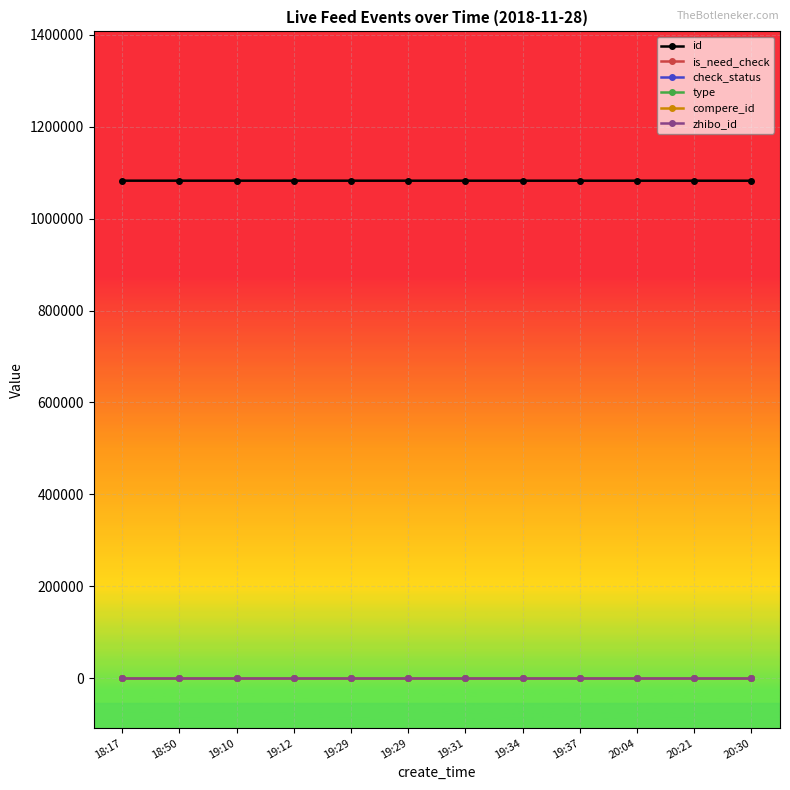

Does the chart have visible grid lines?

Yes